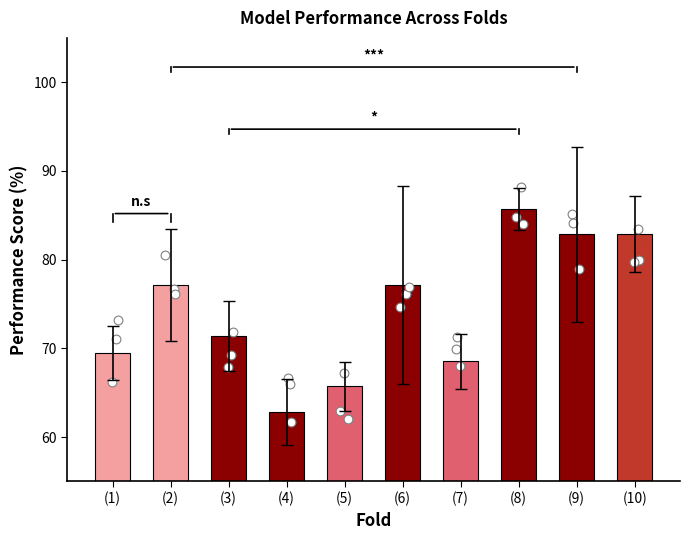

Approximately how many times larger is the value at (10) compared to (3)?

1.2